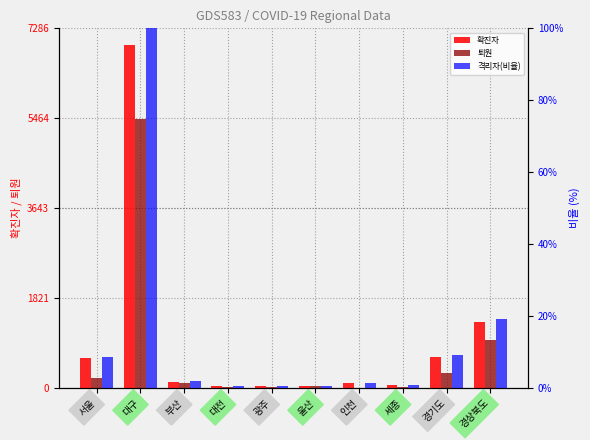

What is the difference between the 격리자(비율) values at 대구 and 대전?

99.4